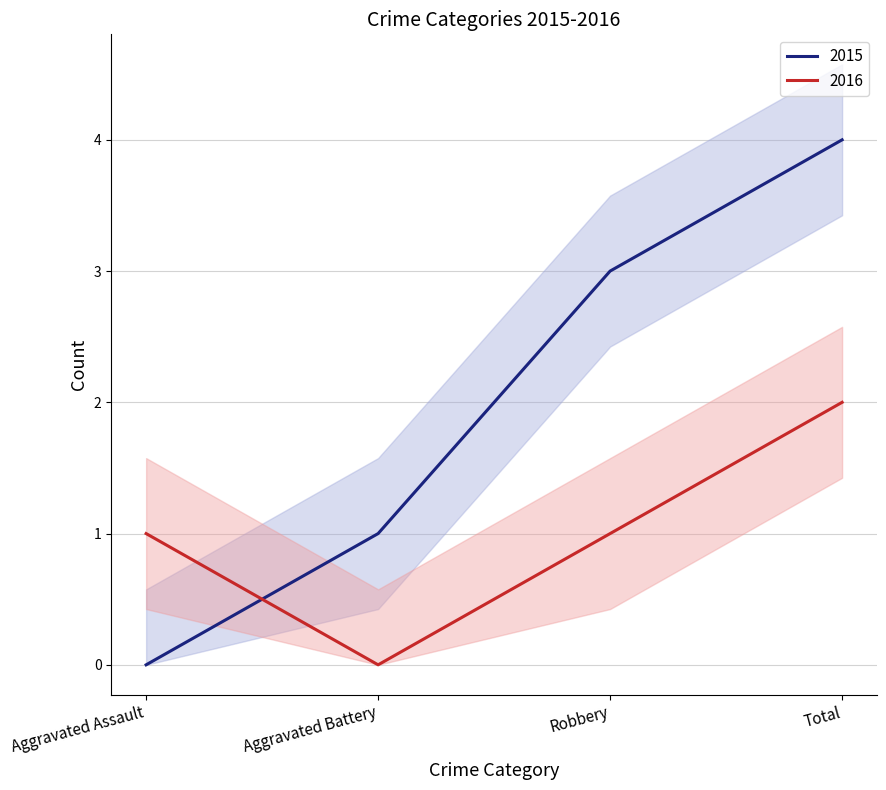

What is the label of the 2nd point from the right?

Robbery